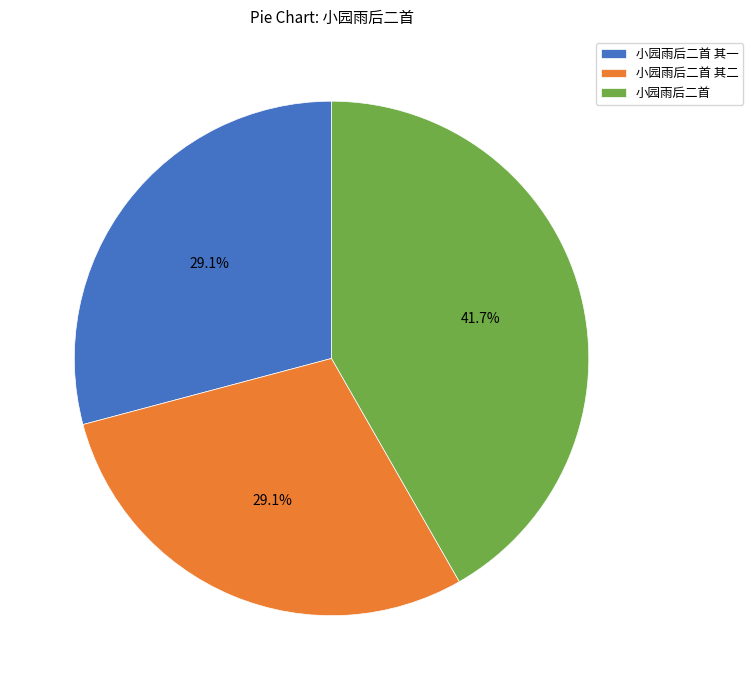

Combined, what portion of the pie is 小园雨后二首 其一 and 小园雨后二首?

70.9%